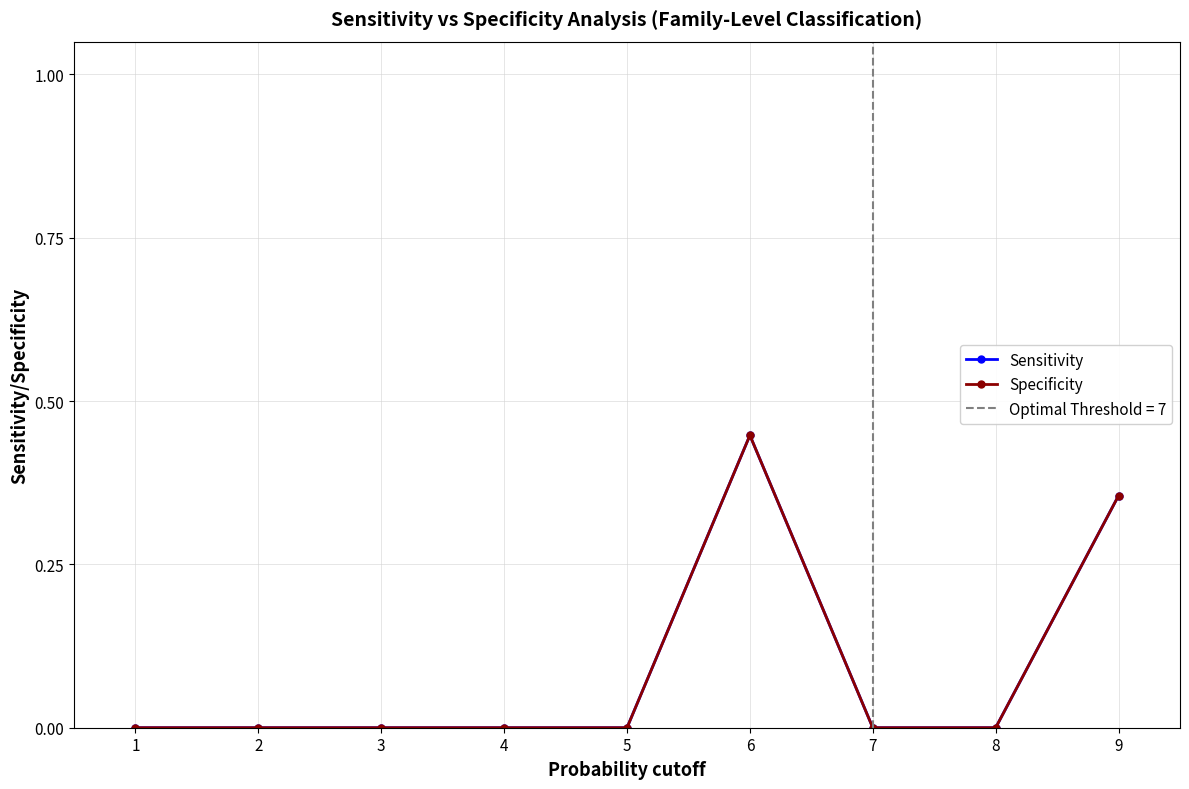

Which series has the largest total across all categories?

Sensitivity